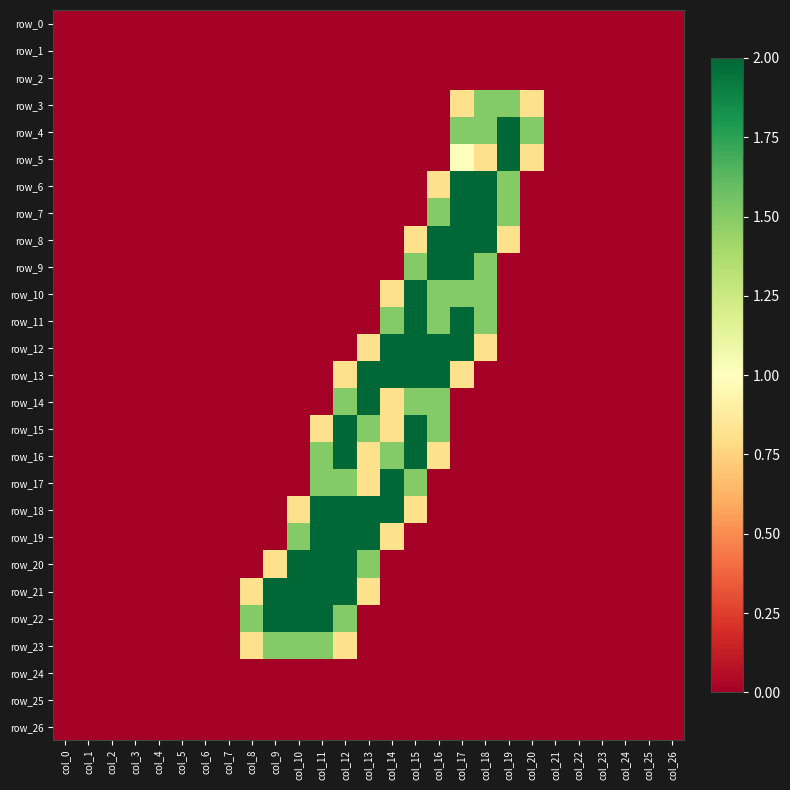

At which label is row_15 closest to 1?

col_11